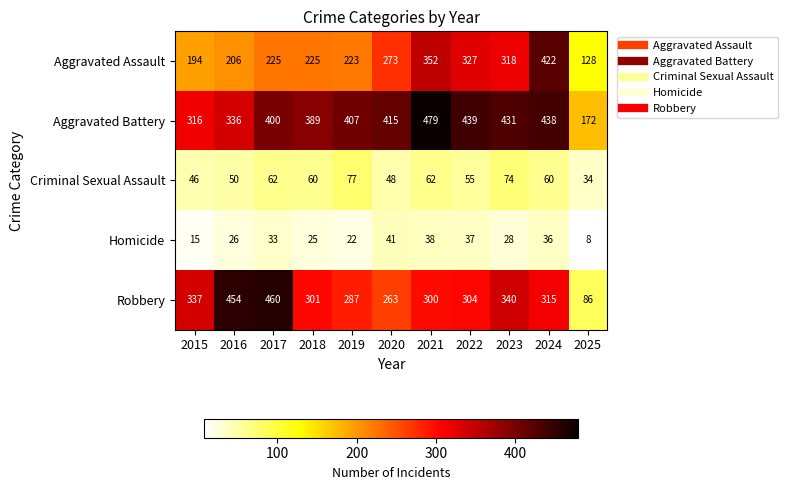

Which series has the widest spread of values?

Robbery